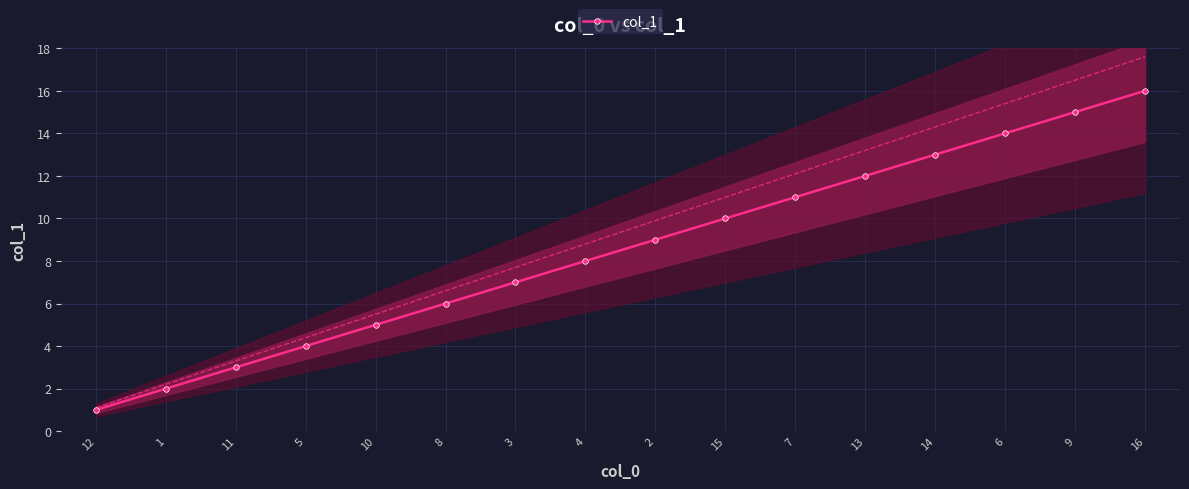

Which has a higher value, 10 or 6?

6